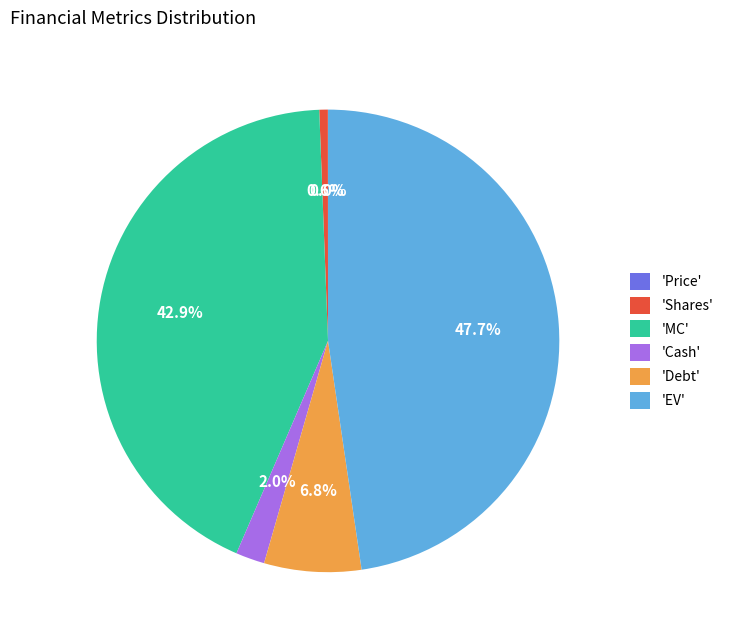

Combined, do 'Shares' and 'EV' account for over 50%?

No